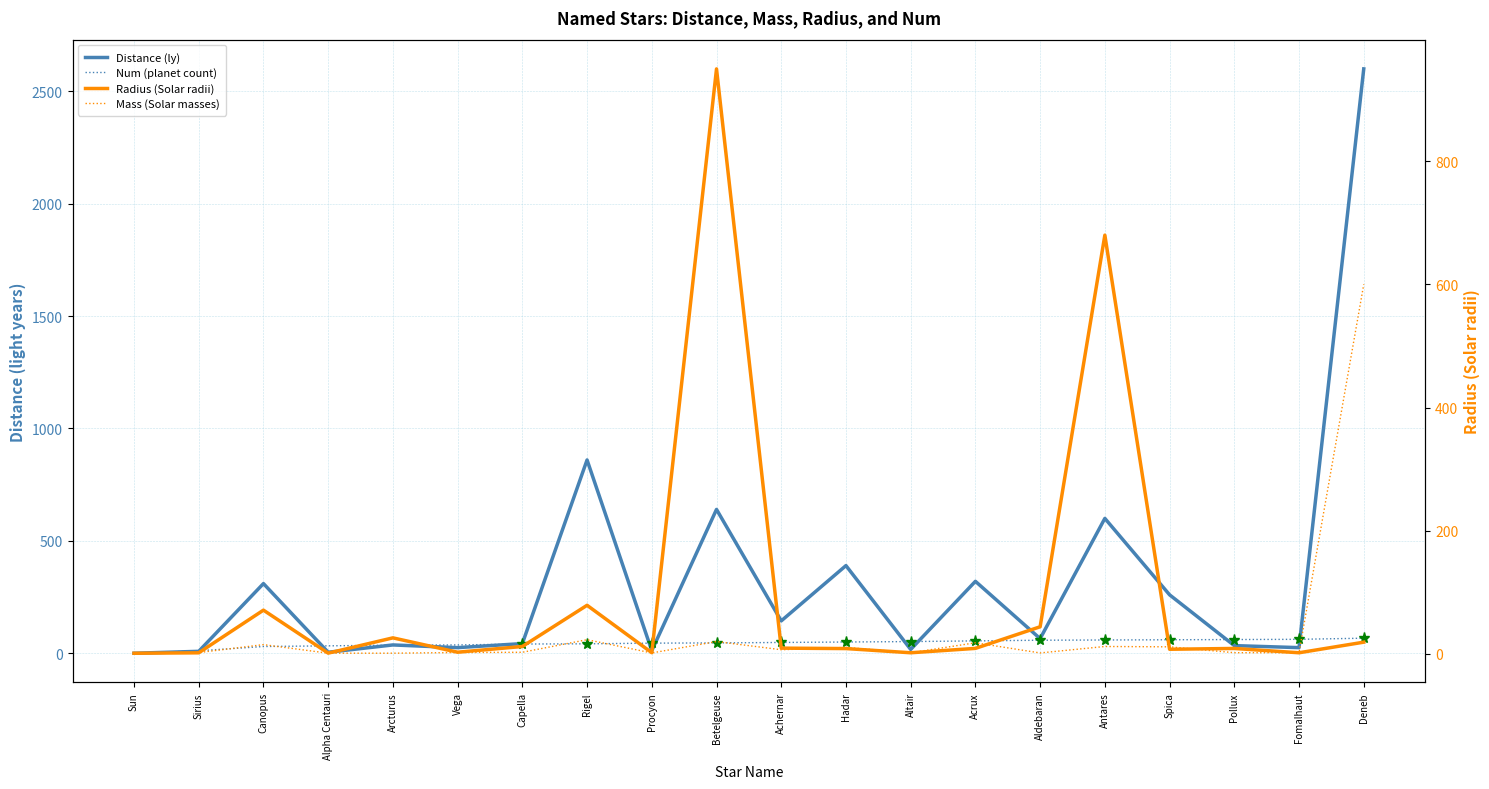

What are all the series names shown in the legend?

Distance (ly), Num (planet count), Radius (Solar radii), Mass (Solar masses)